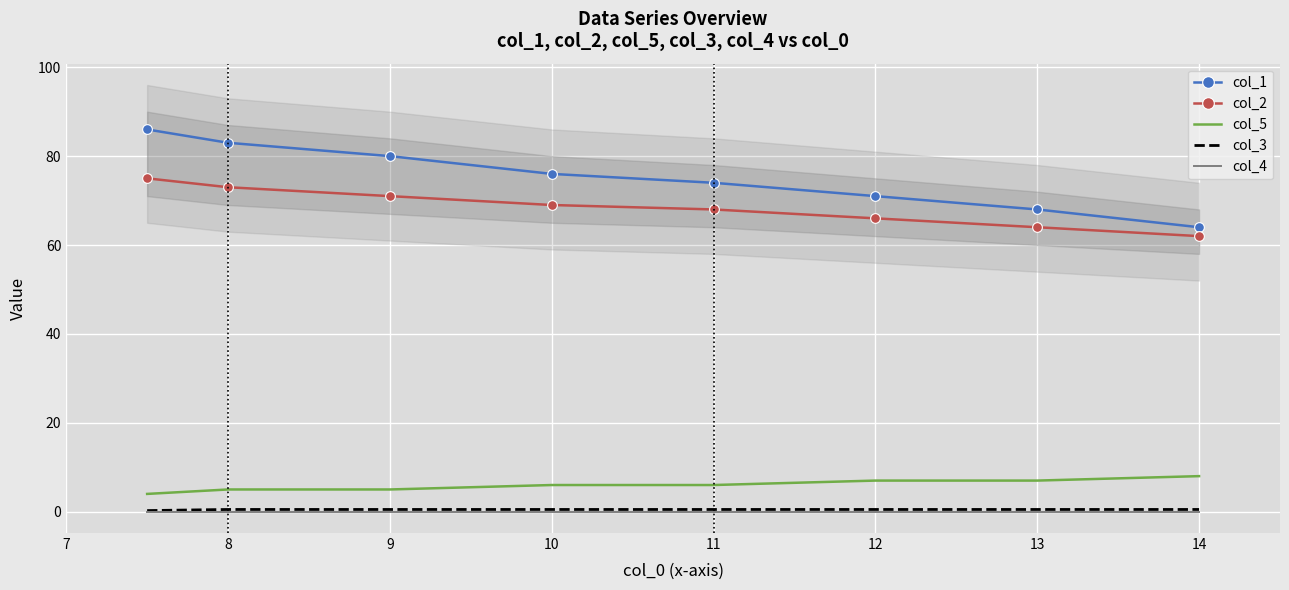

What is the sum of the col_3 values at 14 and 8?

1.0